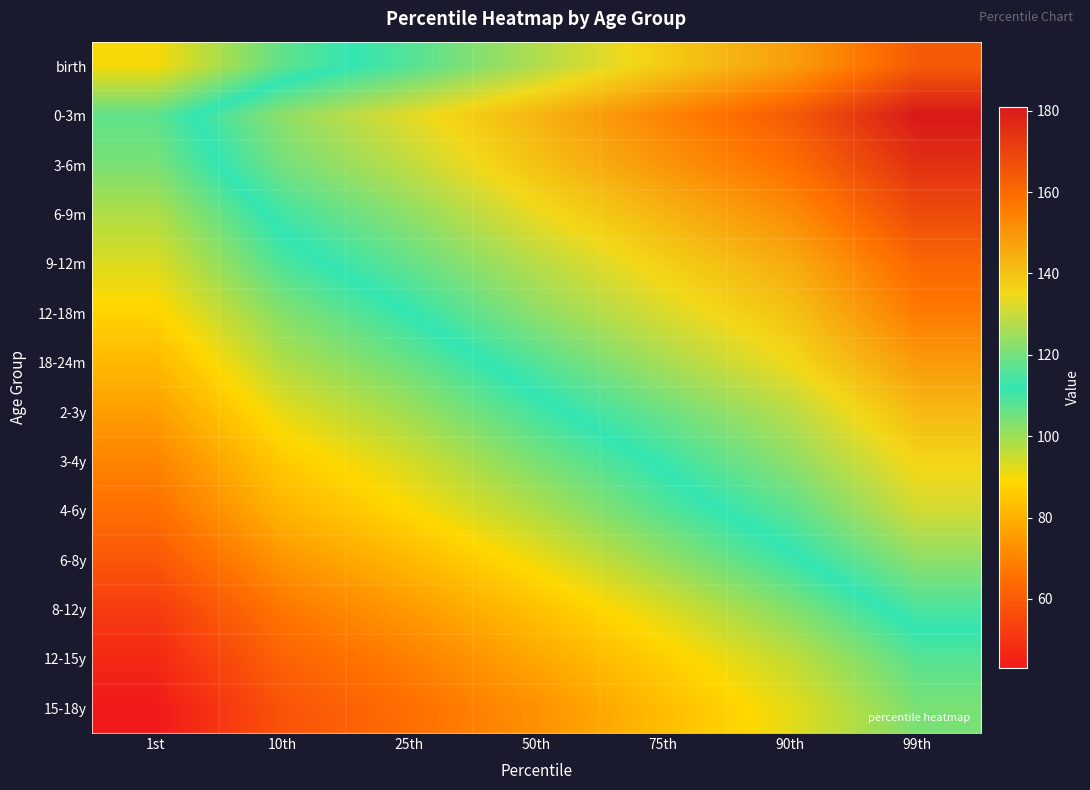

List the series in order of their peak value, highest first.

0-3m, 3-6m, 6-9m, birth, 9-12m, 12-18m, 18-24m, 2-3y, 3-4y, 4-6y, 6-8y, 8-12y, 12-15y, 15-18y